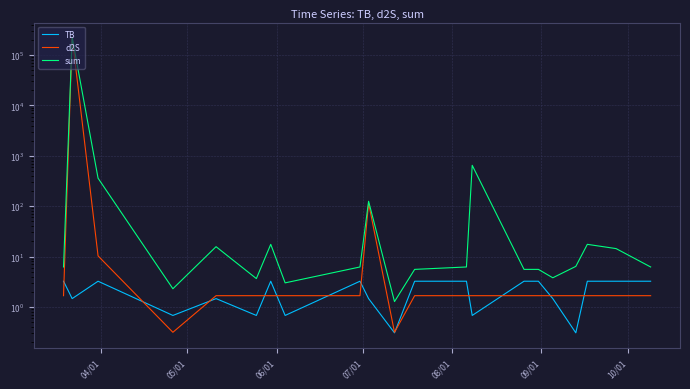

True or false: sum has a value of 9.9 at 15.

False